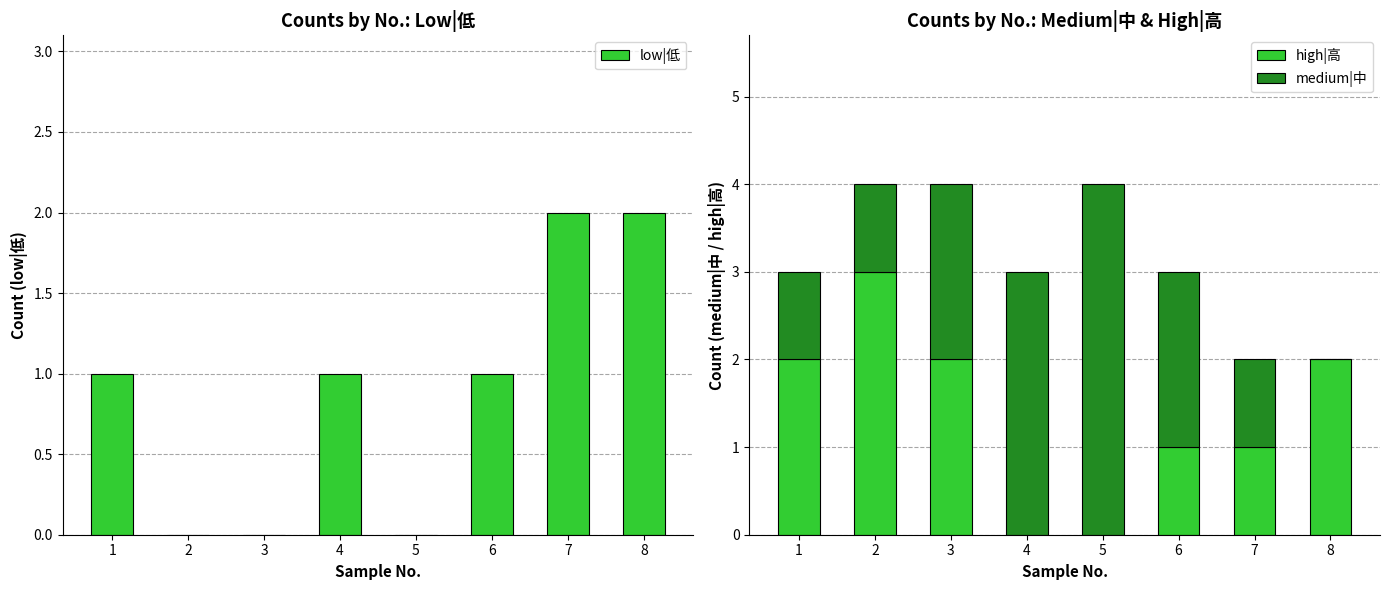

Reading left to right, what are all the values shown in this chart?

low|低: 1	0	0	1	0	1	2	2
high|高: 2	3	2	0	0	1	1	2
medium|中: 1	1	2	3	4	2	1	0